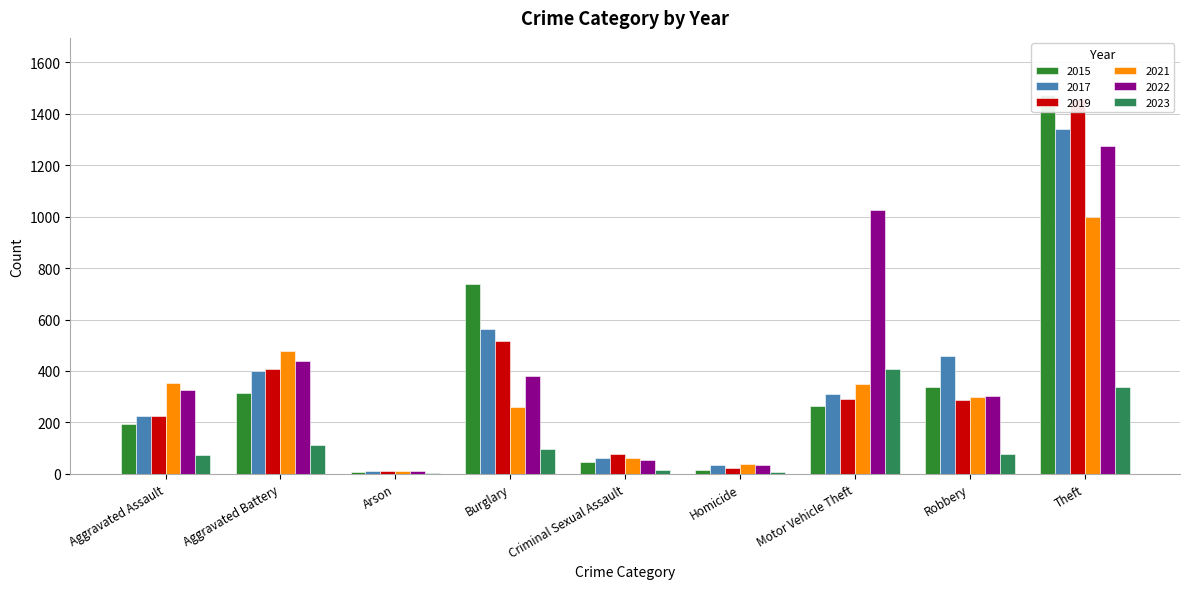

Which category has the highest value in the 2019 series?

Theft